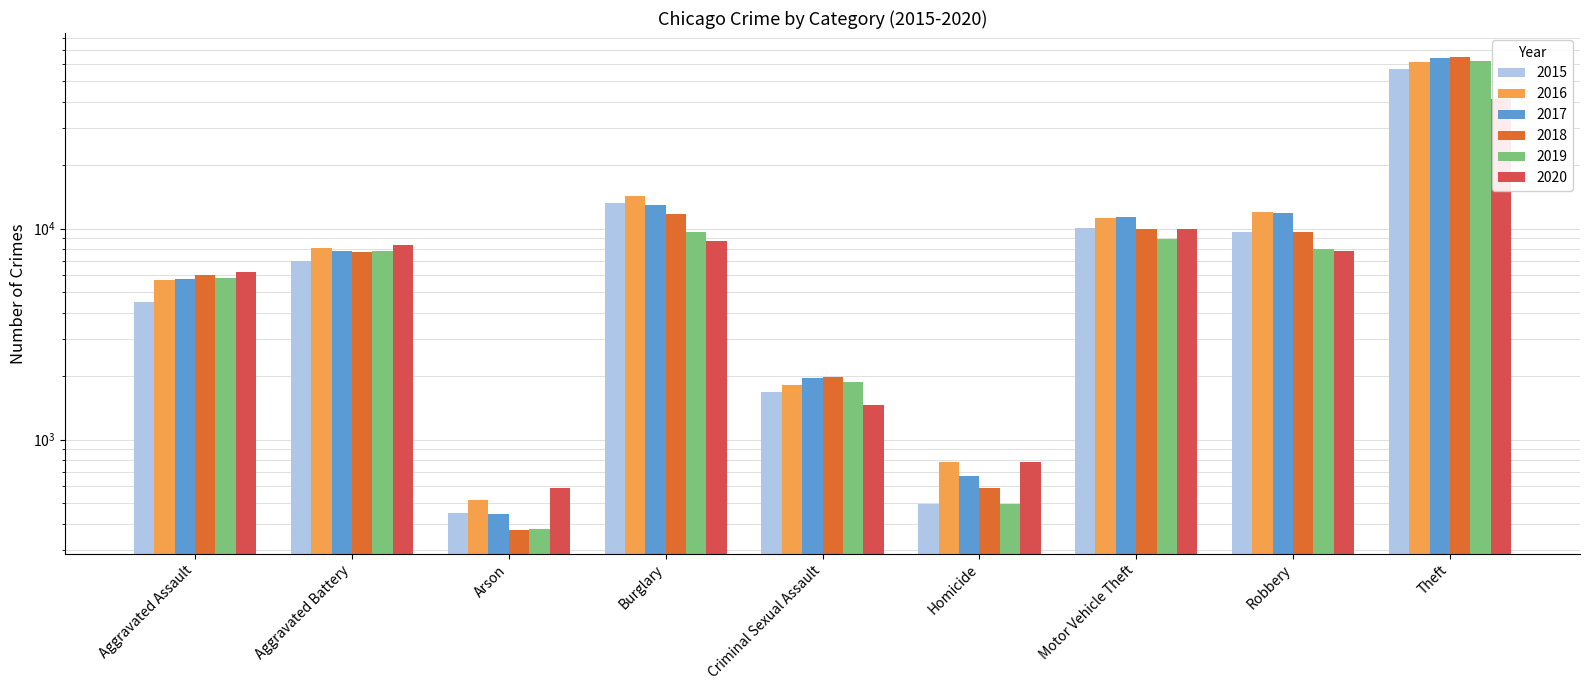

At which category is the sum across all series the highest?

Theft